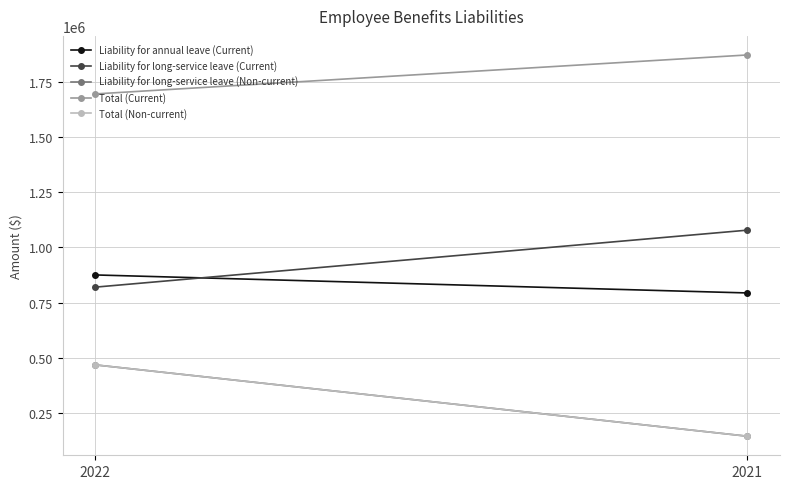

At which label is Liability for long-service leave (Non-current) closest to 306189?

2022